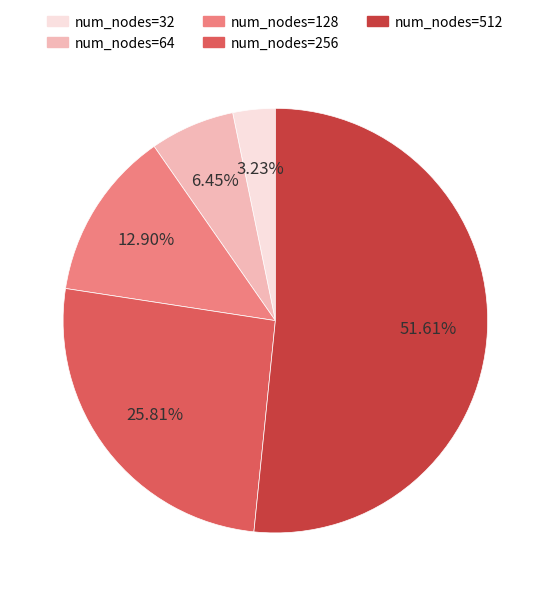

How many segments does this pie chart have?

5